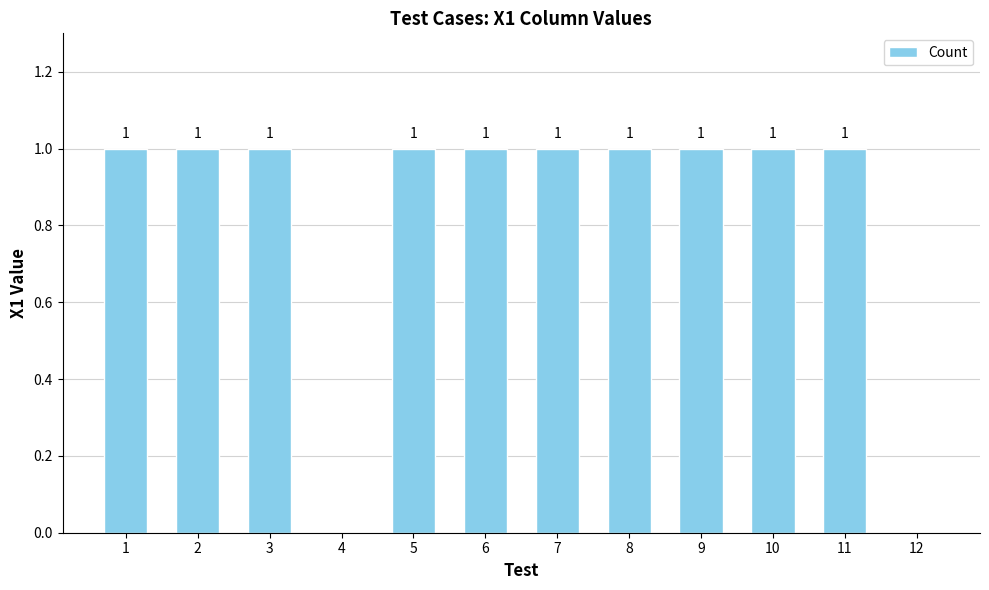

Is it true that the value at 1 is 0?

False